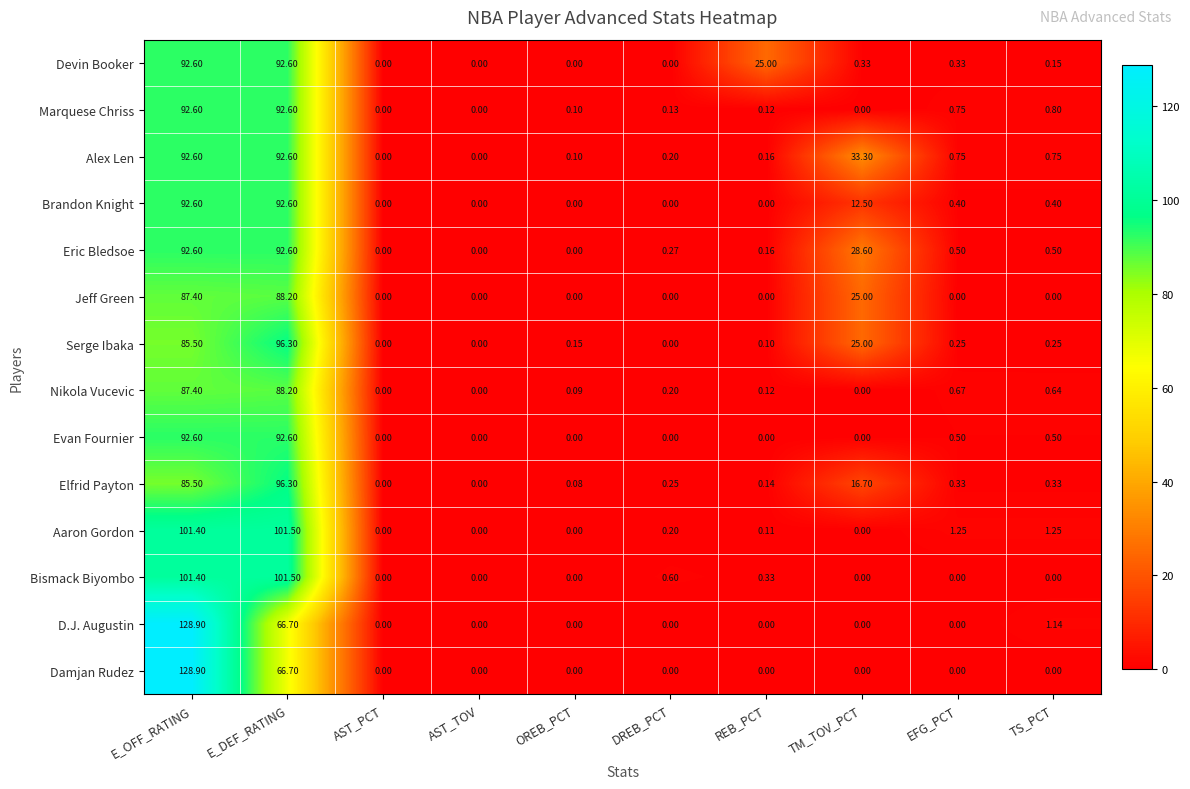

At which label is Nikola Vucevic closest to 44?

EFG_PCT